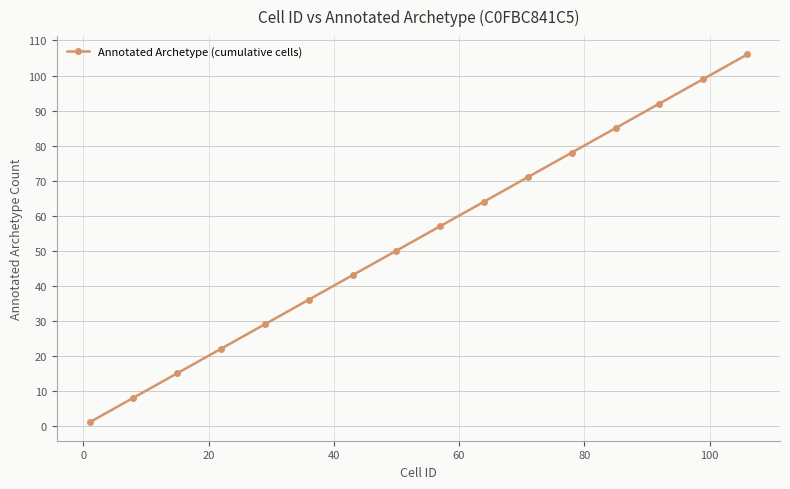

True or false: the data has more than 1 interior local peaks.

False